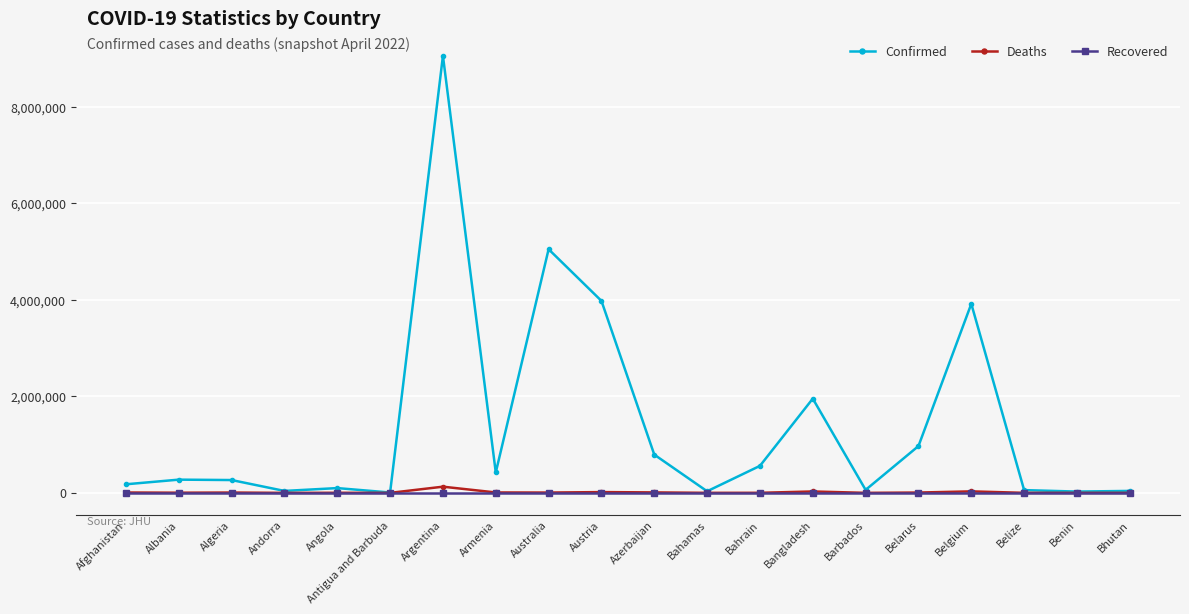

What is the value of the Confirmed point at the 20th from the left?

40629